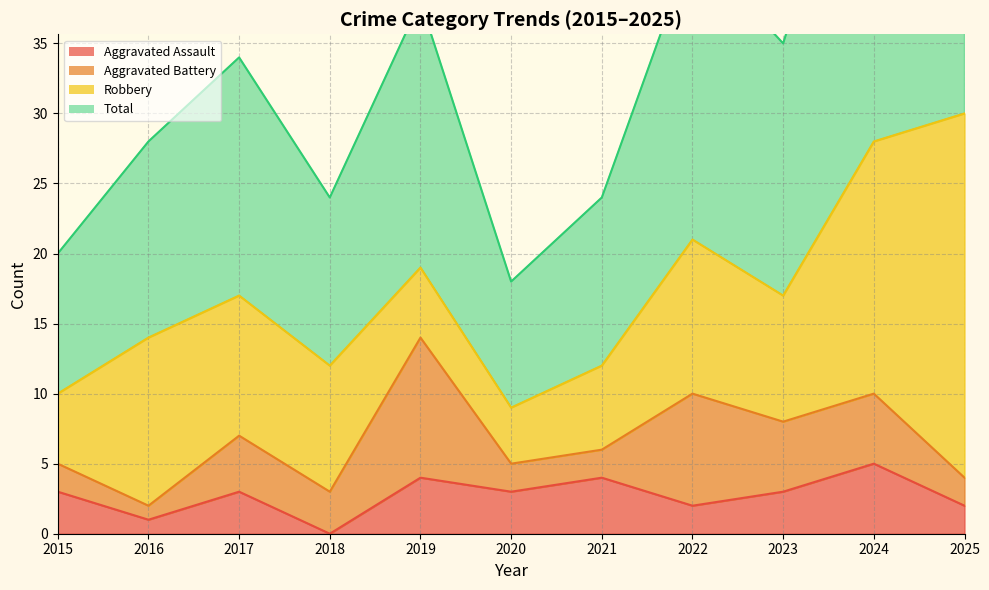

The value of Aggravated Assault at 2015 is 3. True or false?

True